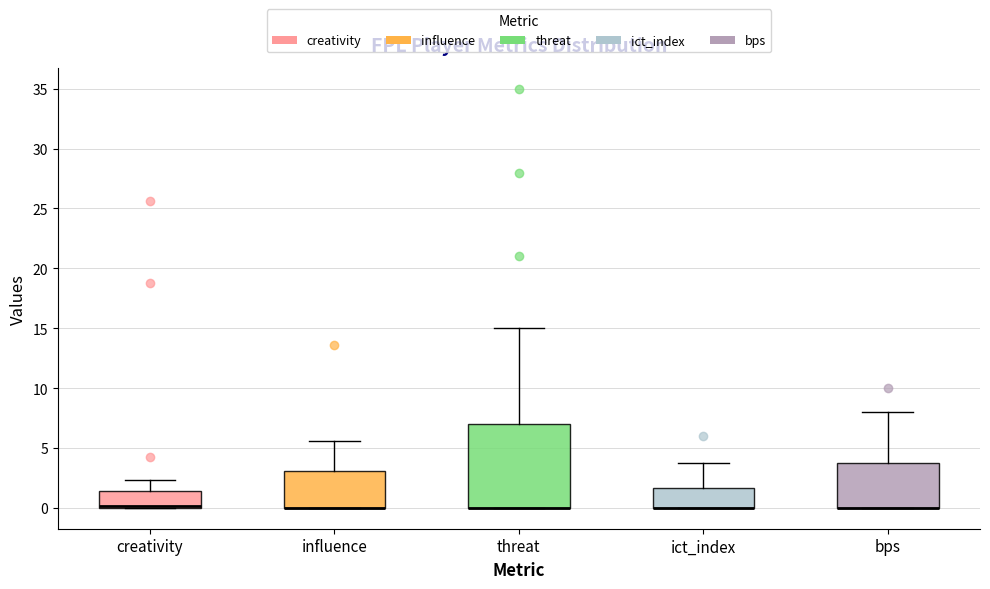

Comparing the boxes themselves (not the whiskers), which one is the tallest?

threat